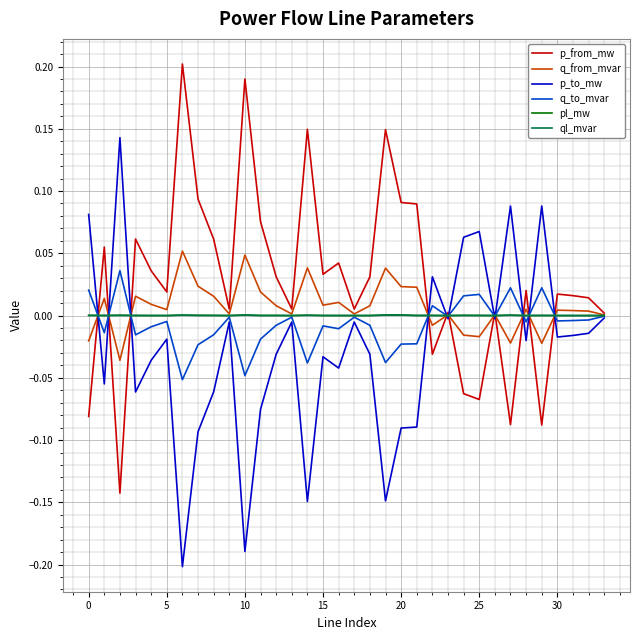

Which series has the largest total across all categories?

p_from_mw